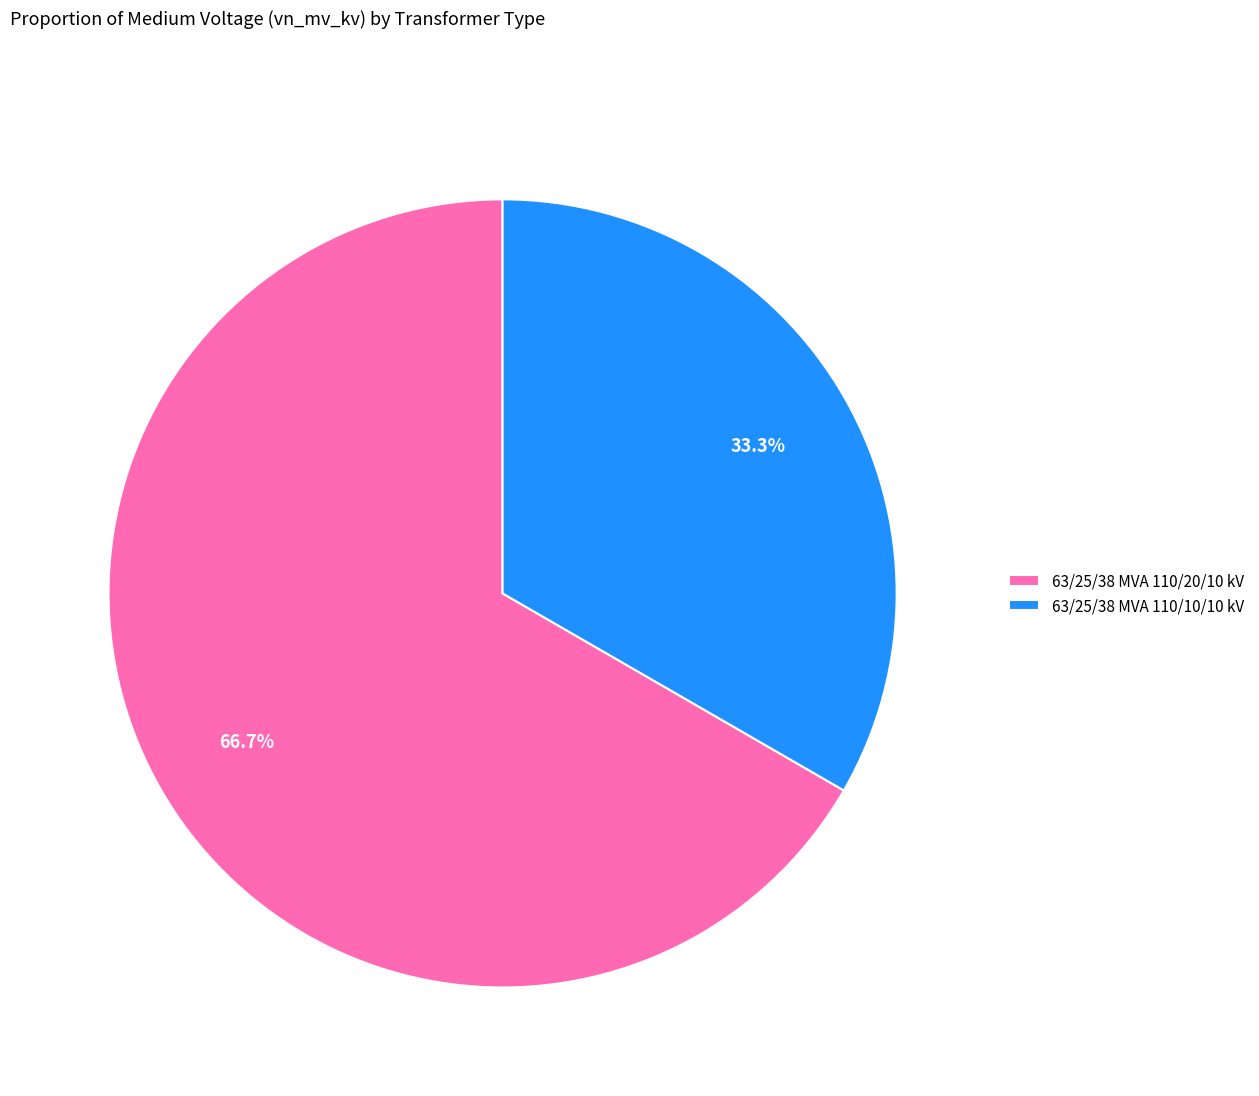

To the nearest percent, what is the average slice percentage?

50%